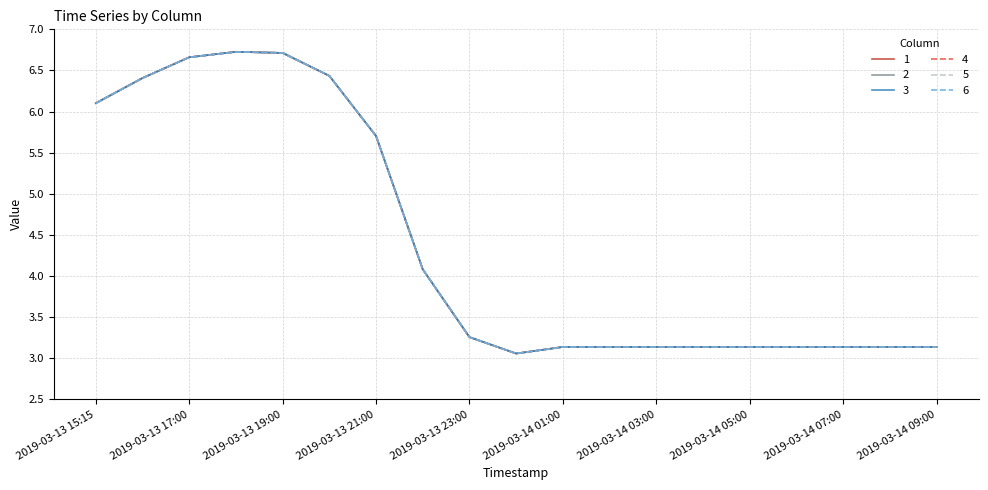

Does the chart have visible grid lines?

Yes